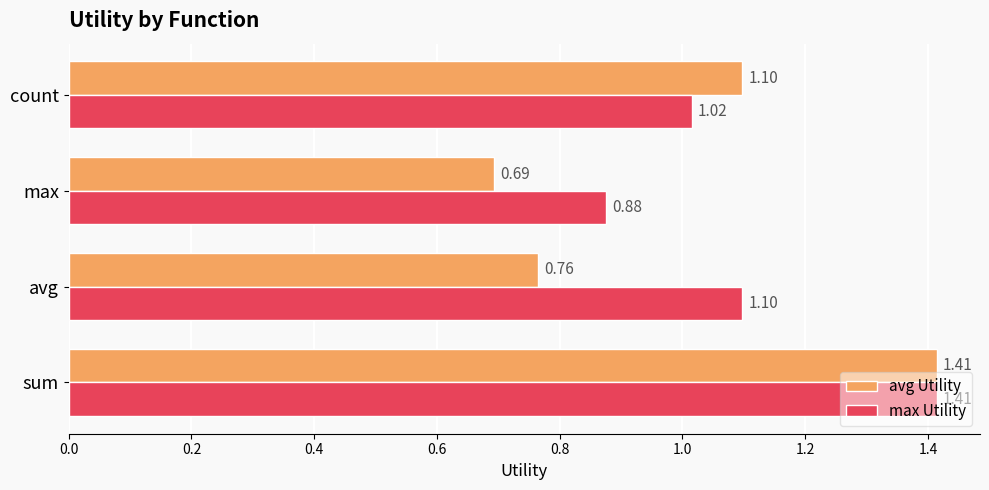

Which category has the lowest value in the avg Utility series?

max